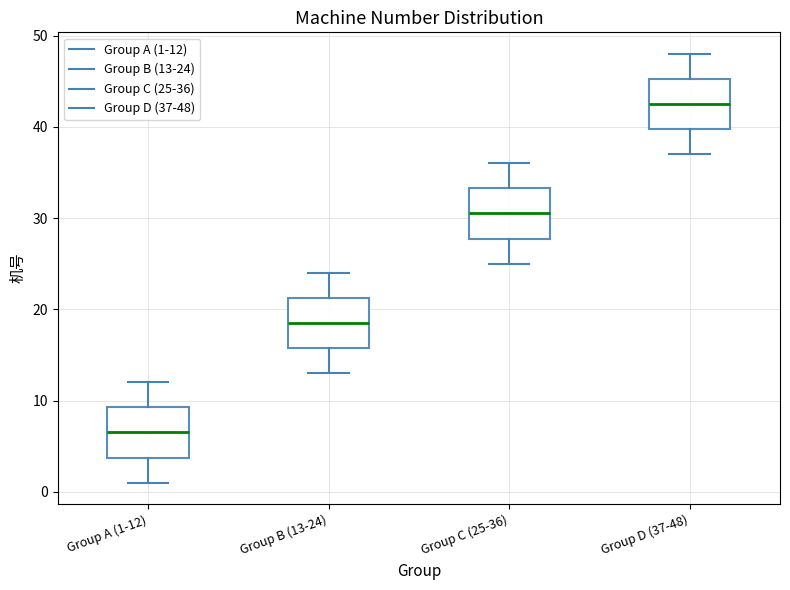

Which box's median line is the lowest?

Group A (1-12)